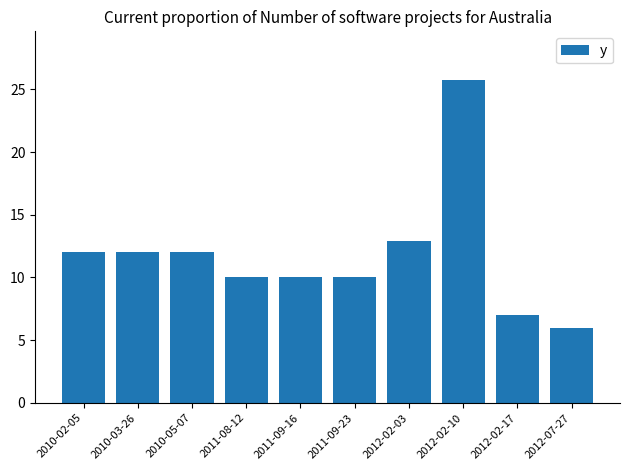

Which has a higher value, 2011-09-16 or 2010-05-07?

2010-05-07